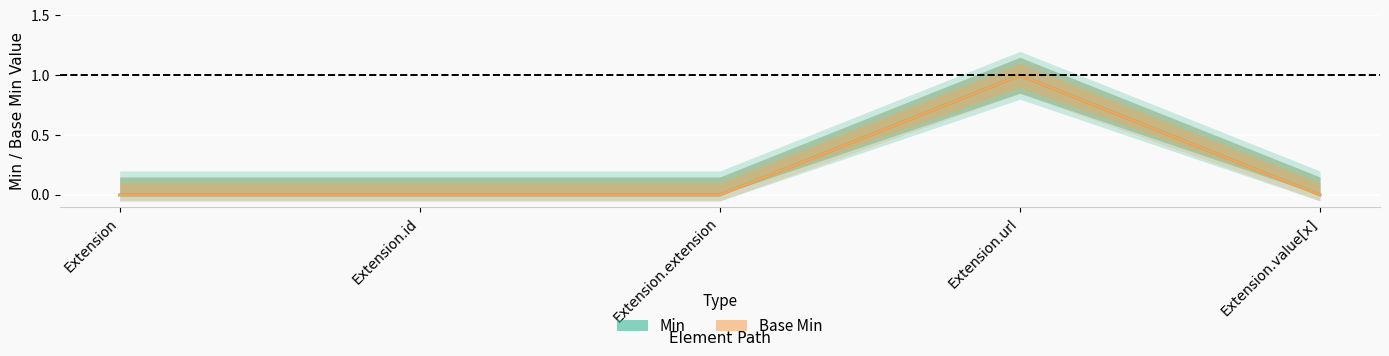

Count the Base Min values in the range 0 to 1.

5